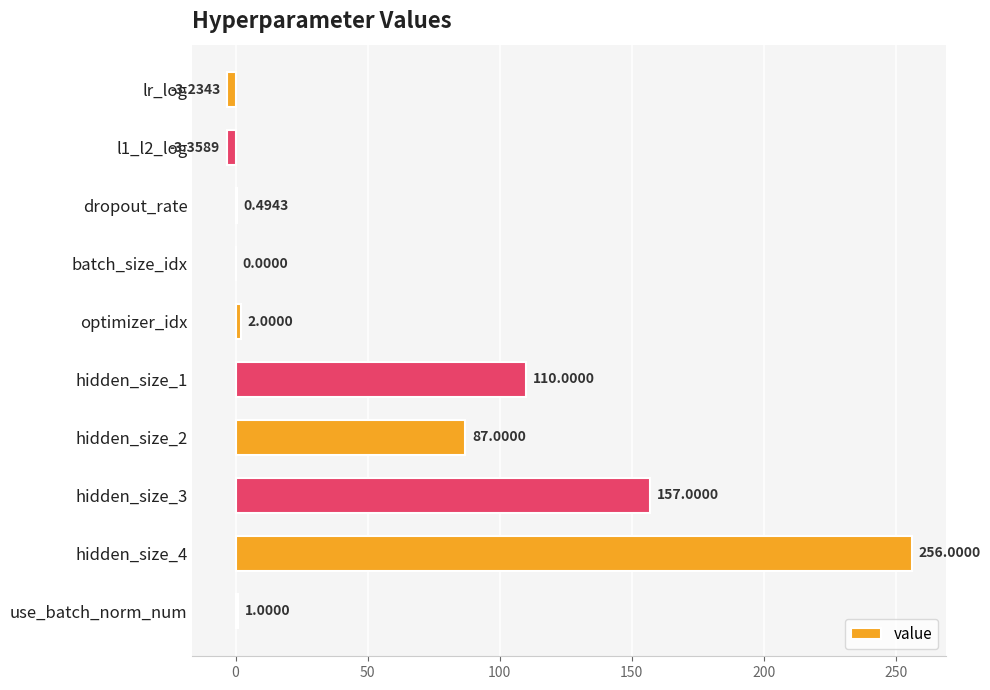

Which has a higher value, batch_size_idx or l1_l2_log?

batch_size_idx